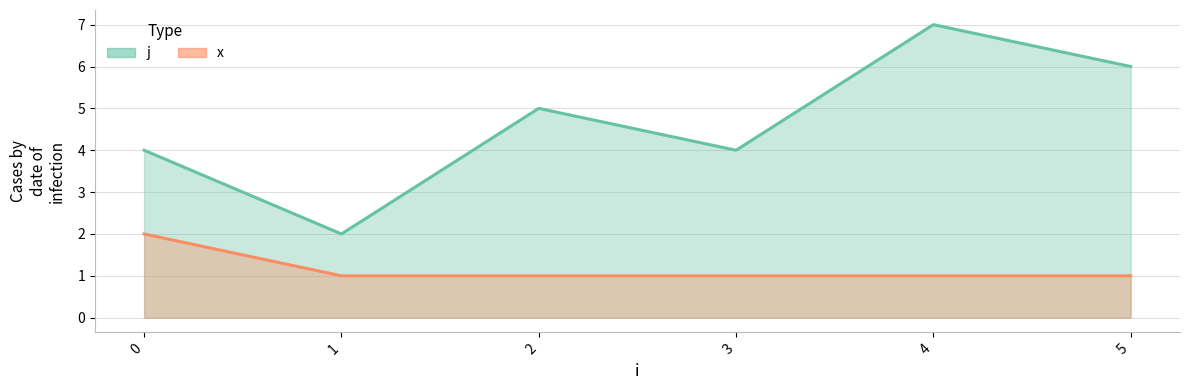

At how many categories does at least one series exceed 1?

6